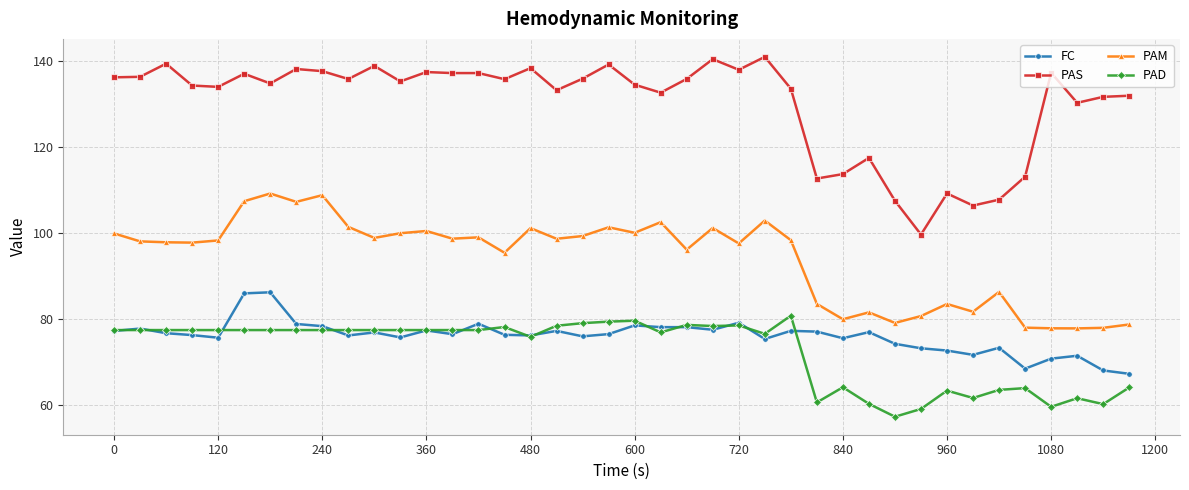

True or false: PAS has more than 2 interior local peaks.

True